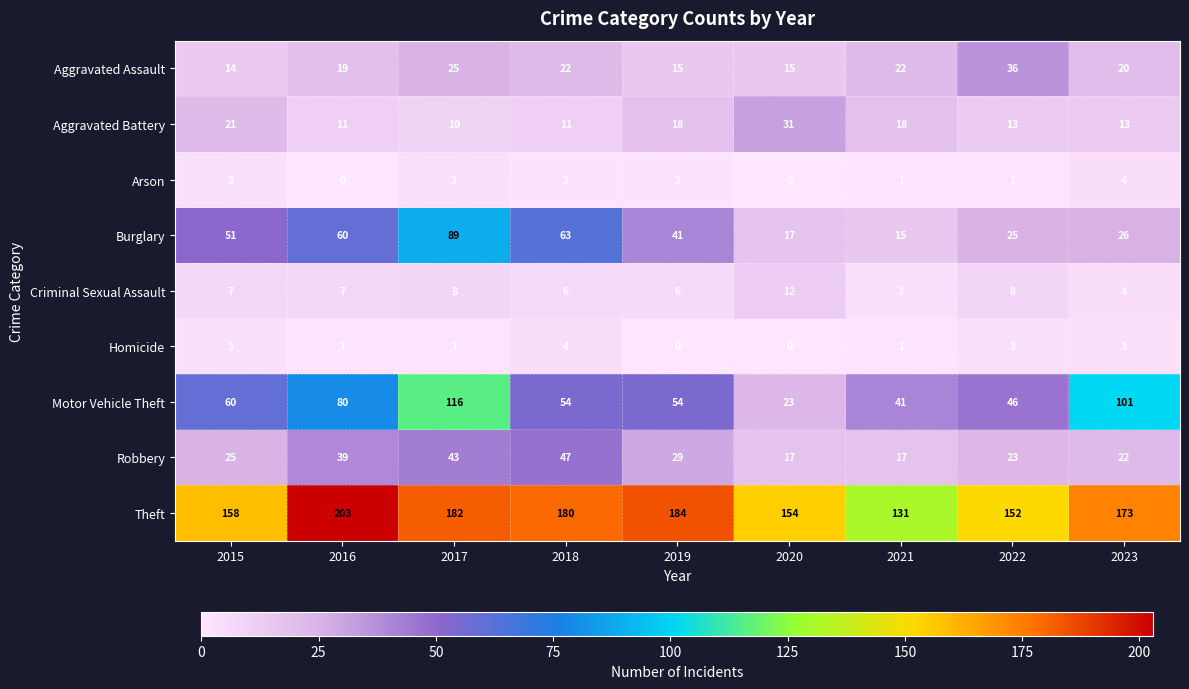

What is the spread (max minus min) of values at 2015?

155